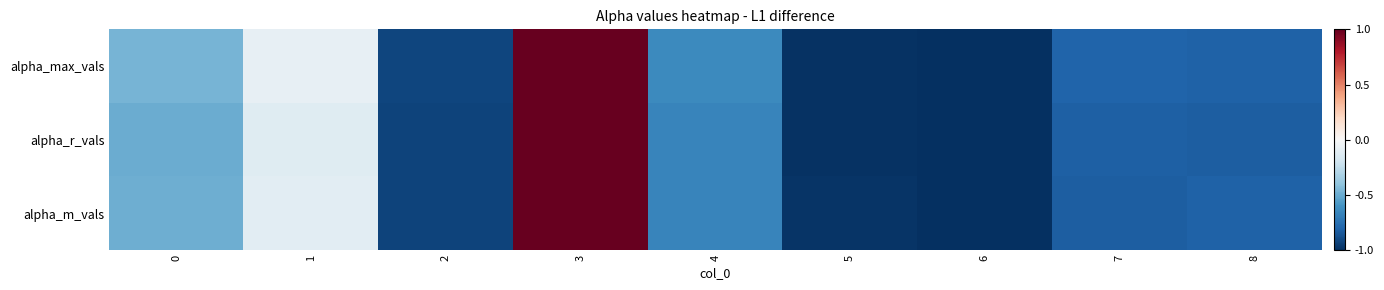

Which has a higher value, 7 or 1?

1